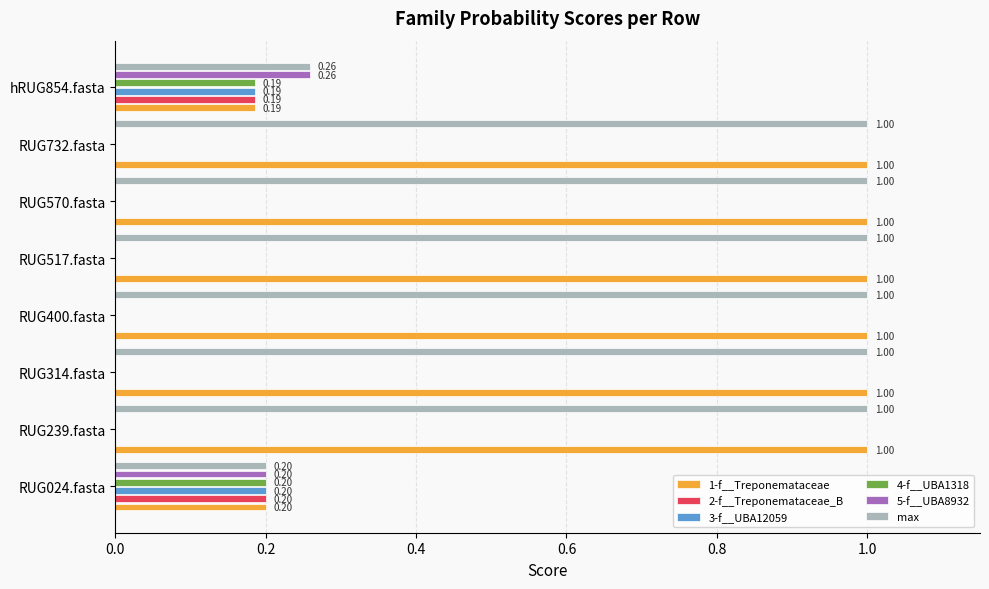

Between RUG239.fasta and hRUG854.fasta, which series saw the biggest shift?

1-f__Treponemataceae